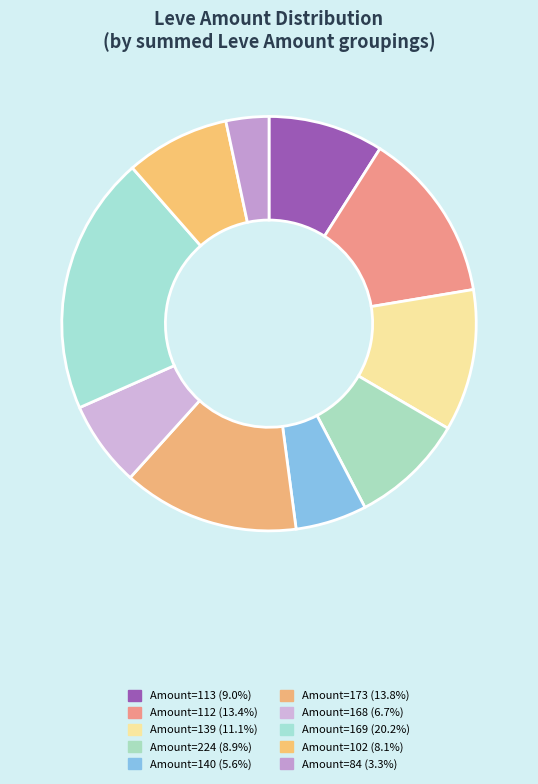

Count the number of slices in the pie.

10